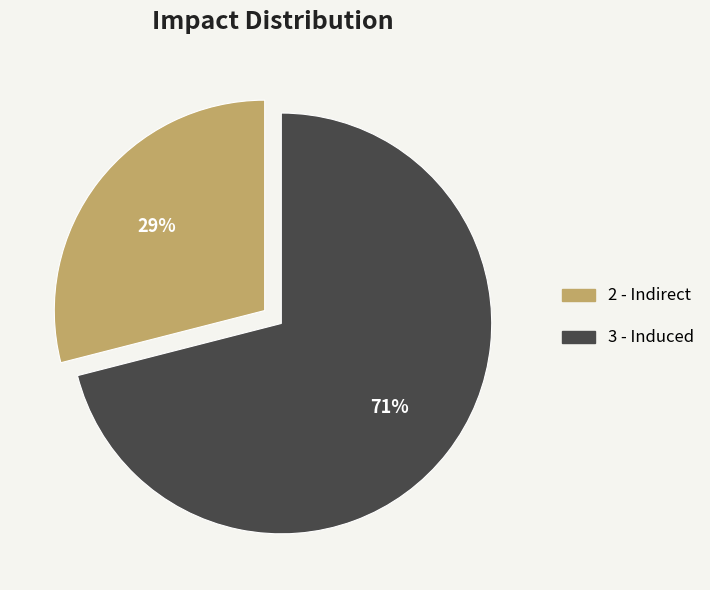

What is the ratio of the value at 2 - Indirect to the value at 3 - Induced?

0.4